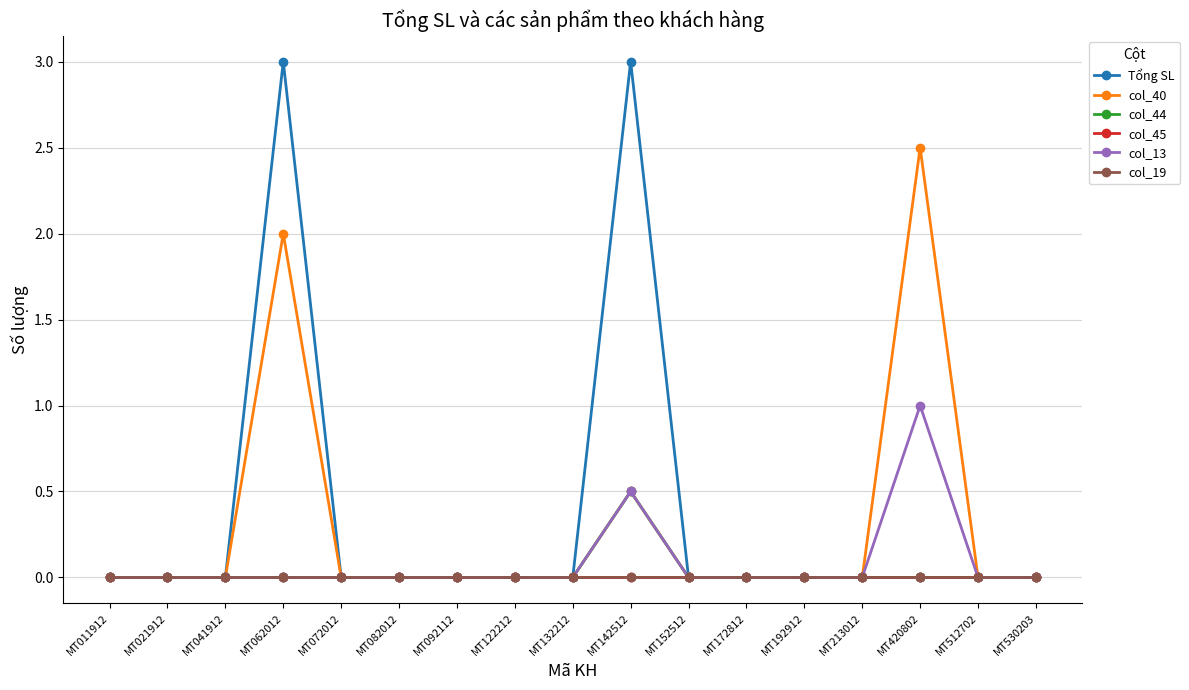

Is this an area chart (filled region under the line)?

No